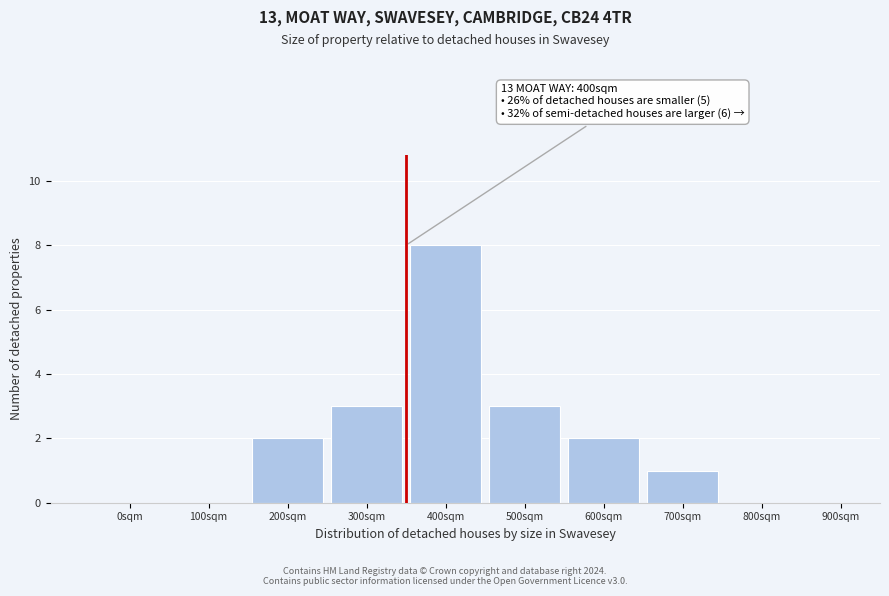

Reading left to right, transcribe all the data shown in this chart.

0sqm=0	100sqm=0	200sqm=2	300sqm=3	400sqm=8	500sqm=3	600sqm=2	700sqm=1	800sqm=0	900sqm=0